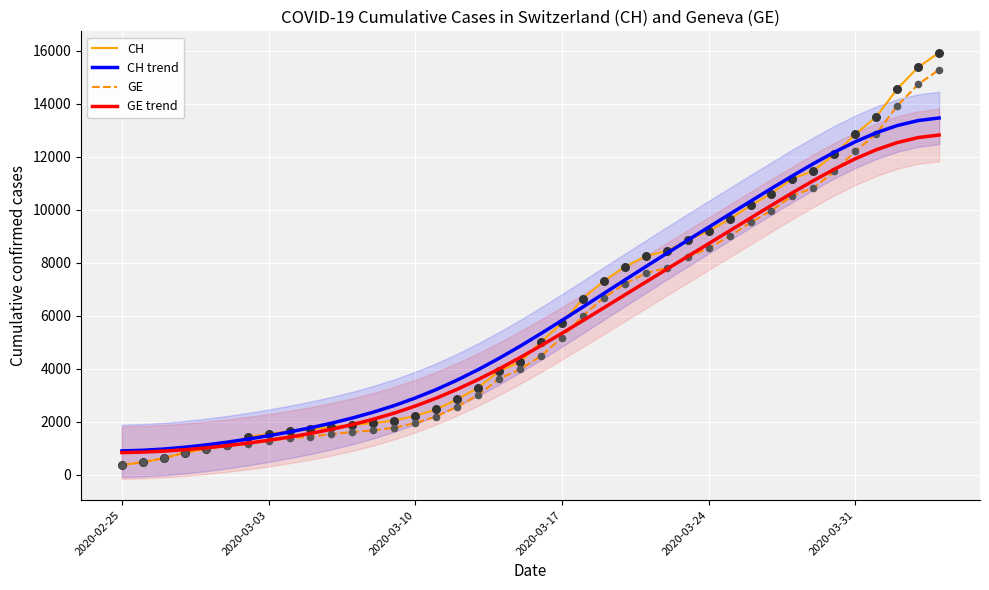

Which series contains the lowest Y value?

CH